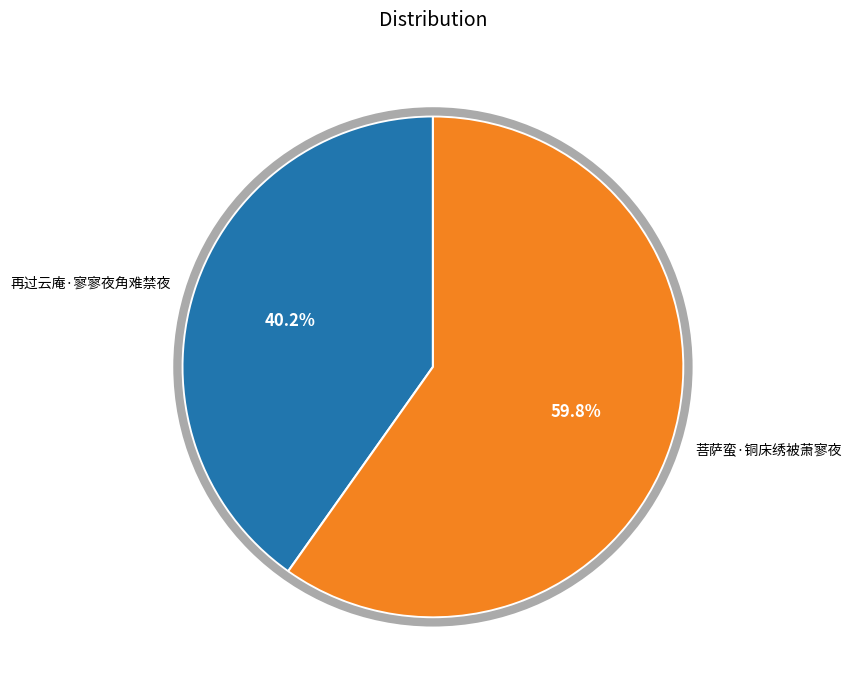

To the nearest percent, what is the average slice percentage?

50%